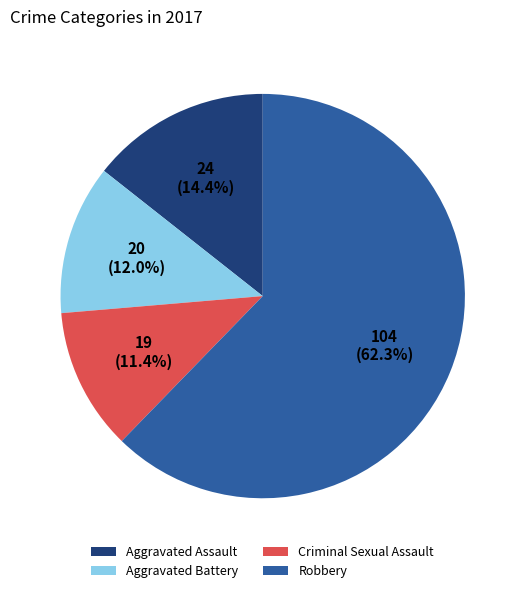

The Robbery slice represents 62% of the pie. True or false?

True